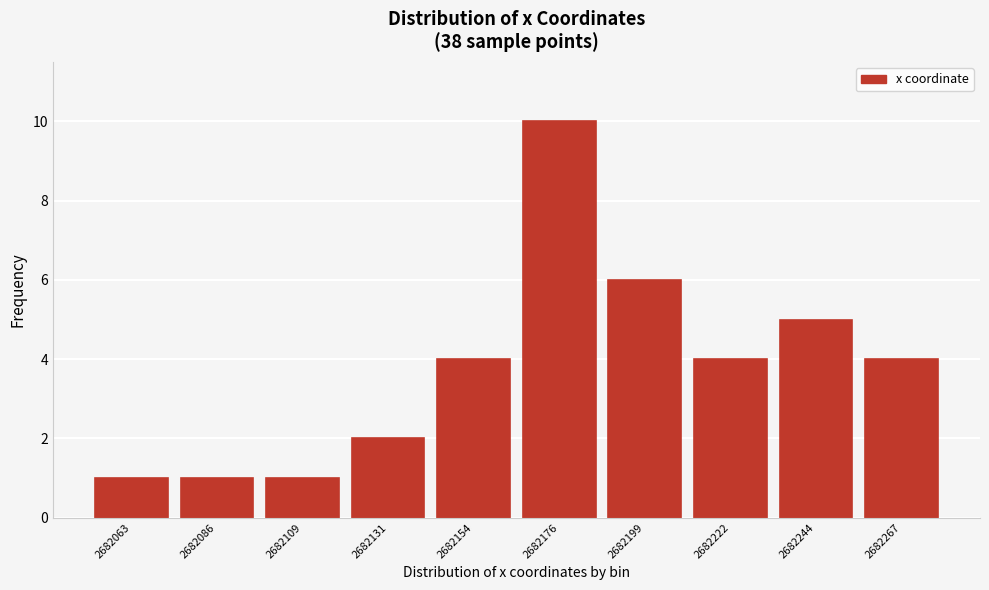

Reading right to left, list all the values displayed in this chart.

2682267=4	2682244=5	2682222=4	2682199=6	2682176=10	2682154=4	2682131=2	2682109=1	2682086=1	2682063=1